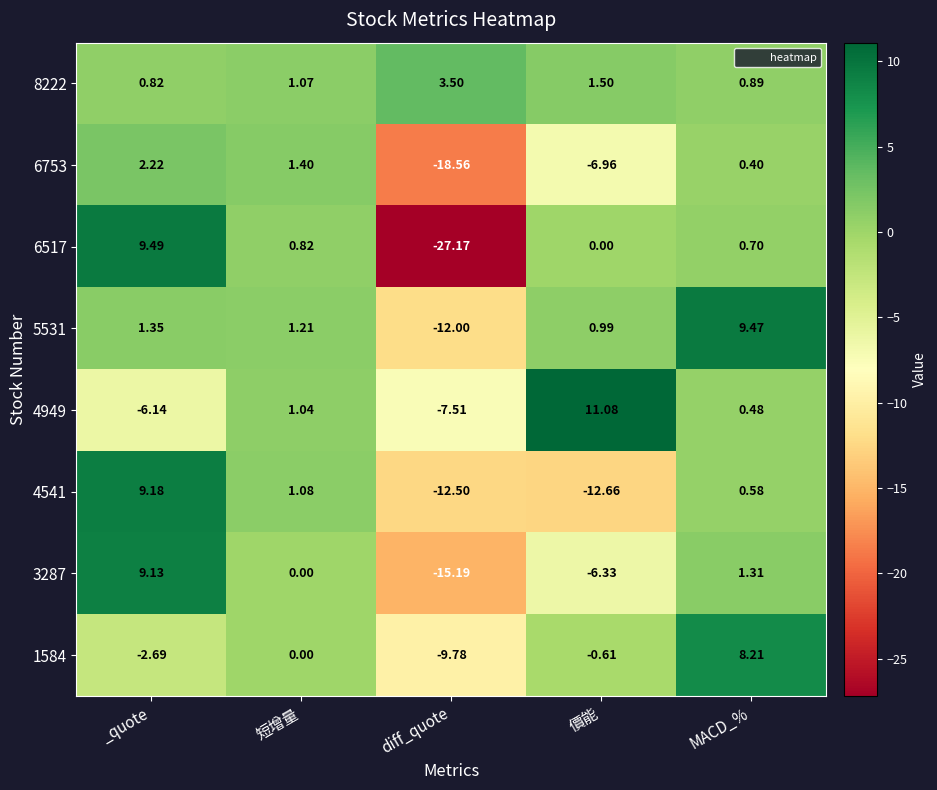

What is the total value across all series at diff_quote?

-99.2